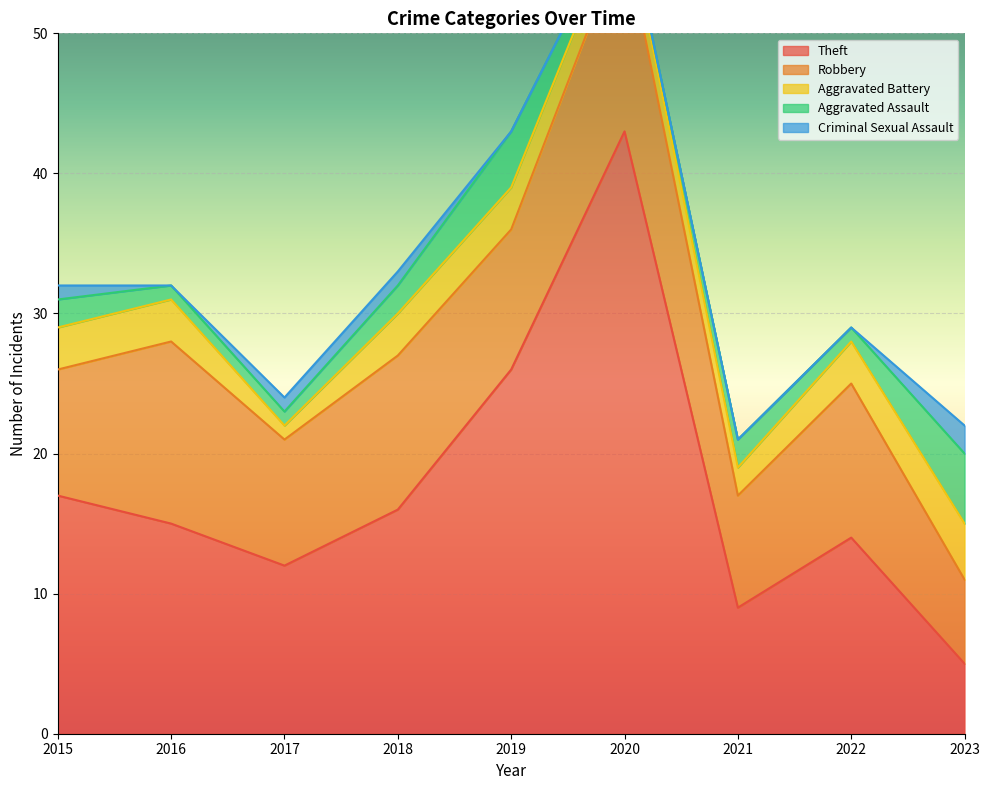

What is the maximum value shown in the chart?

43